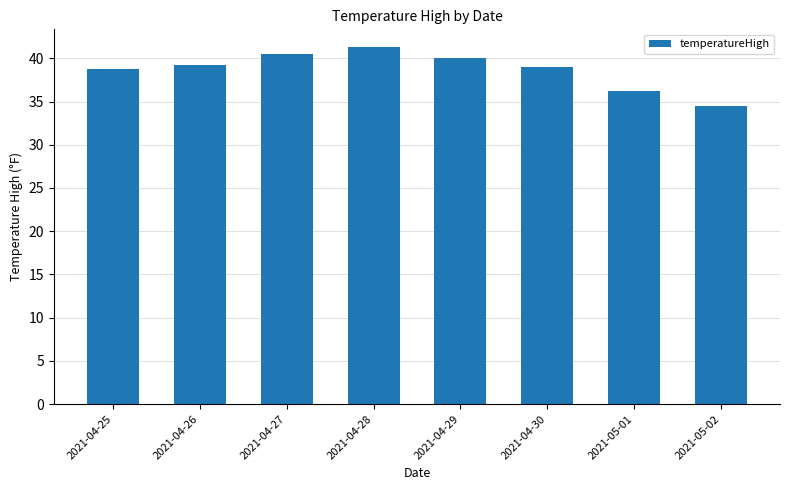

Does the chart contain any negative values?

No